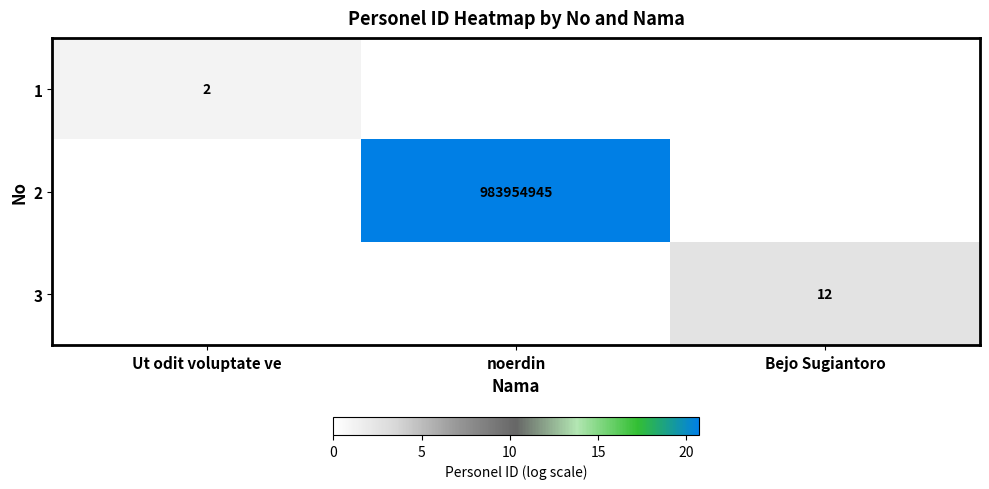

True or false: 1 has a value of 2 at Ut odit voluptate ve.

True